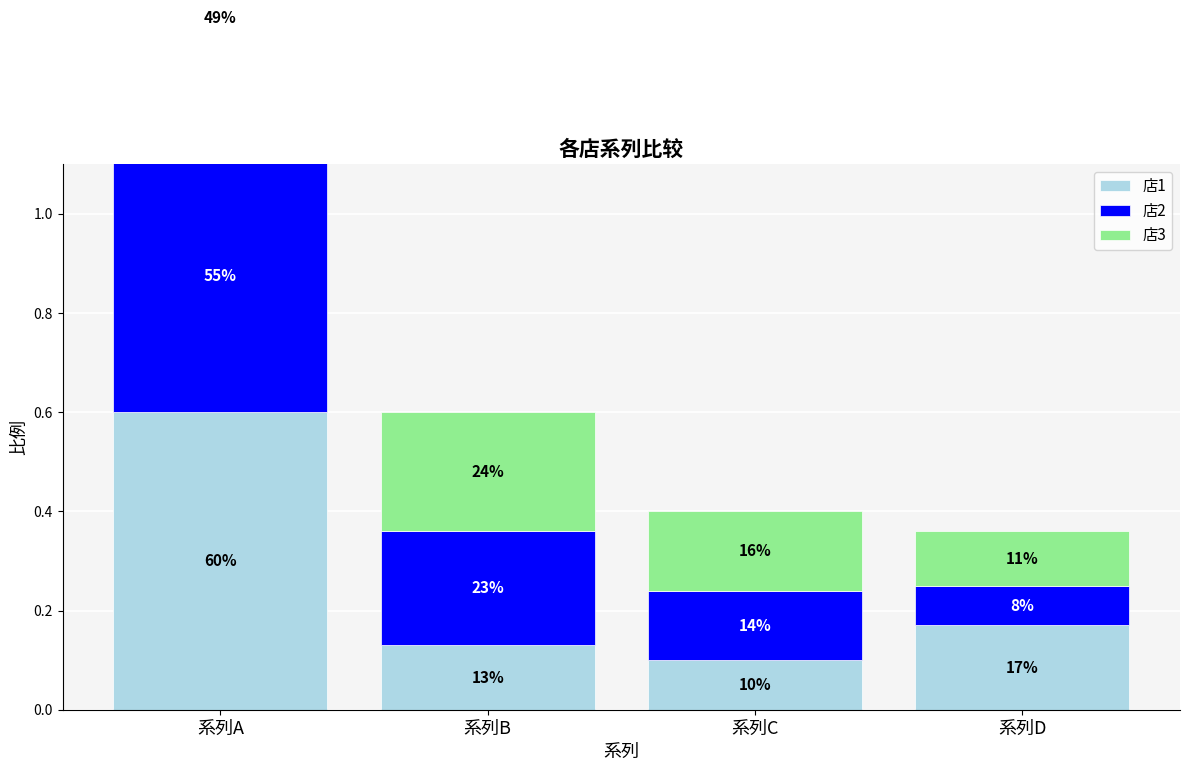

What is the spread (max minus min) of values at 系列B?

0.1